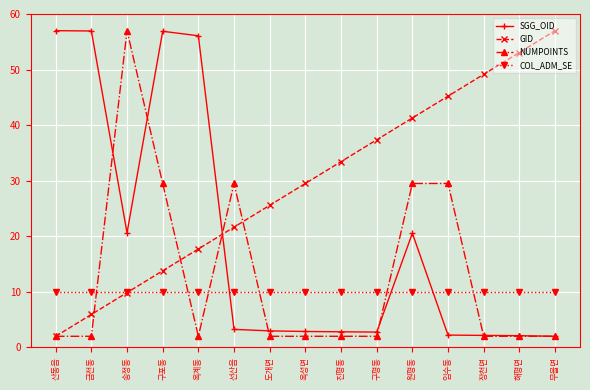

At 선산읍, list the series in order from smallest to largest.

SGG_OID, COL_ADM_SE, GID, NUMPOINTS